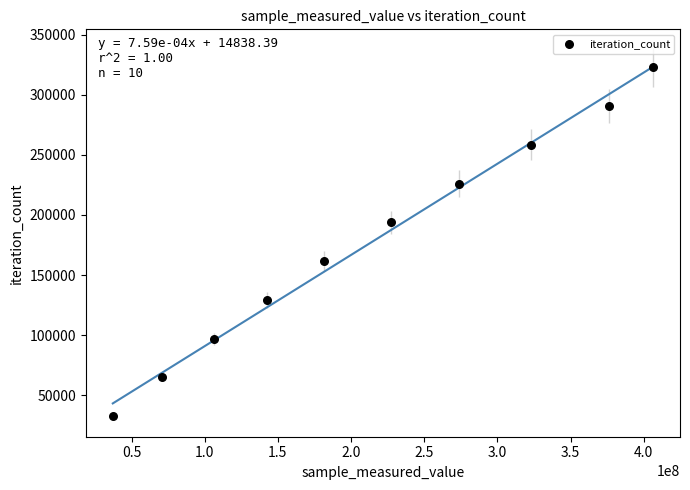

What is the range of X values (max minus min)?

369285579